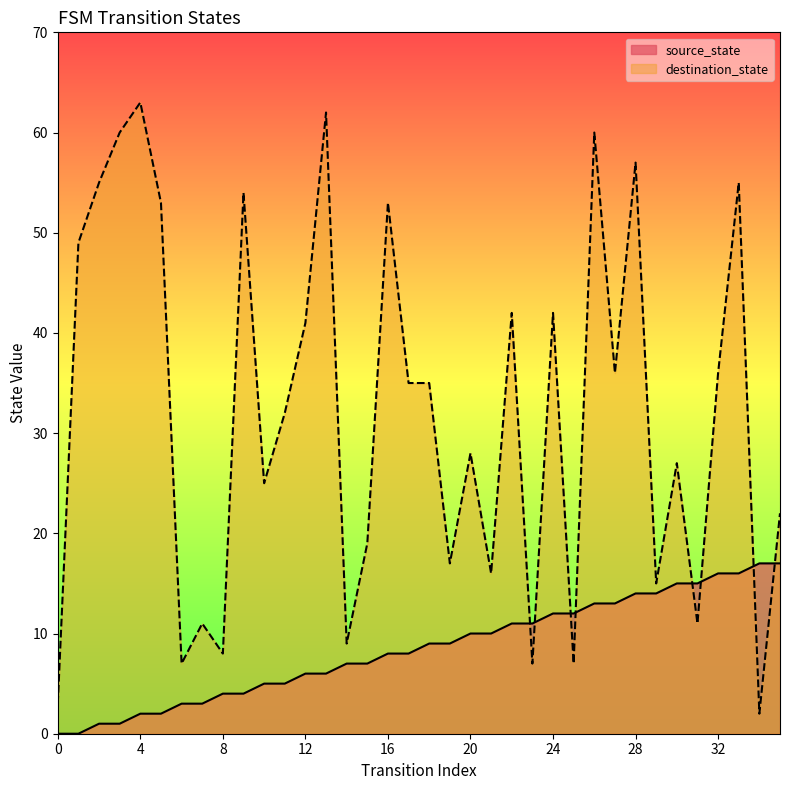

The value of destination_state at 19 is 17. True or false?

True